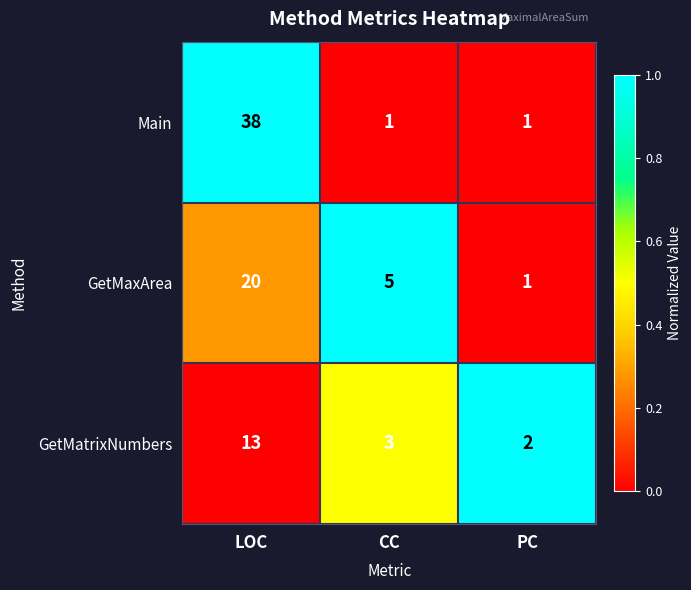

What is the greatest value displayed?

38